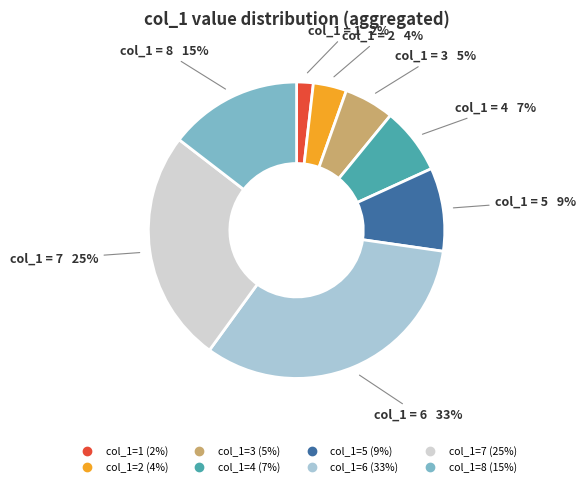

To the nearest percent, what is the difference between the largest and smallest slice percentages?

31%